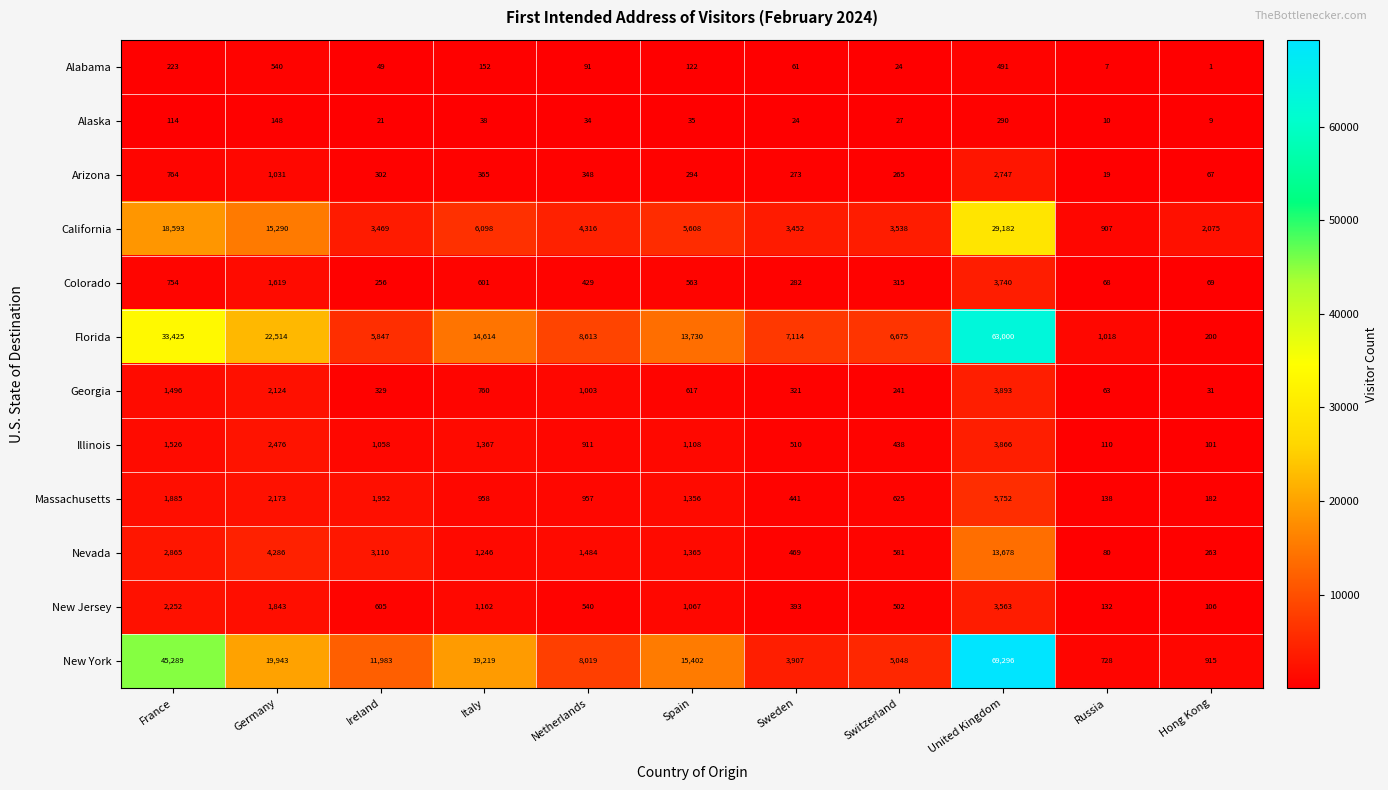

Rank the series at Switzerland from highest to lowest value.

Florida, New York, California, Massachusetts, Nevada, New Jersey, Illinois, Colorado, Arizona, Georgia, Alaska, Alabama